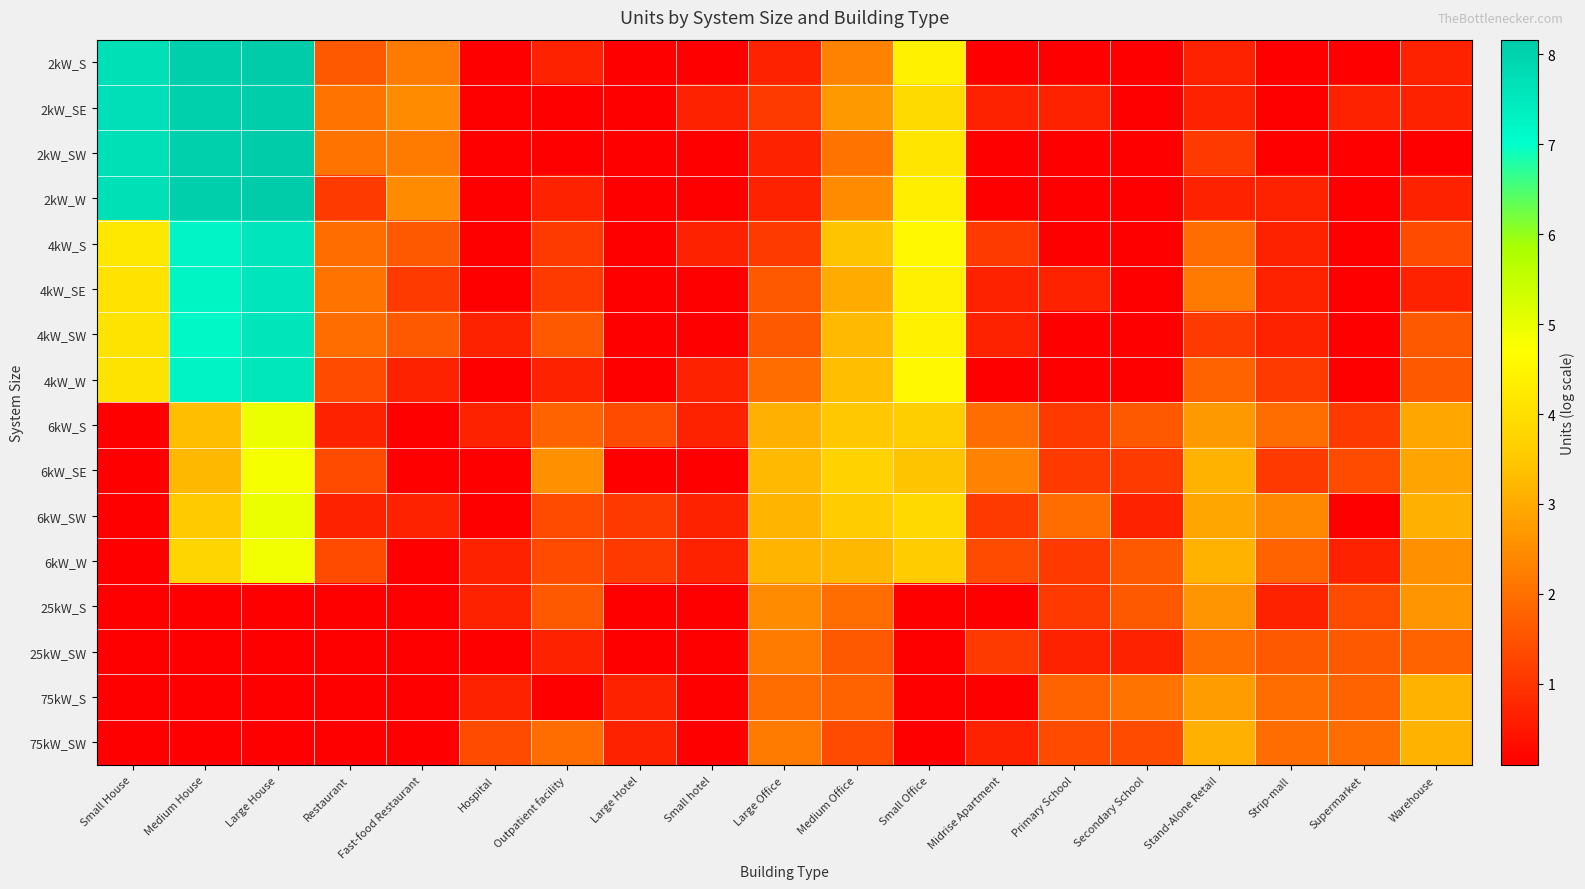

What is the total value across all series at Fast-food Restaurant?

15.7